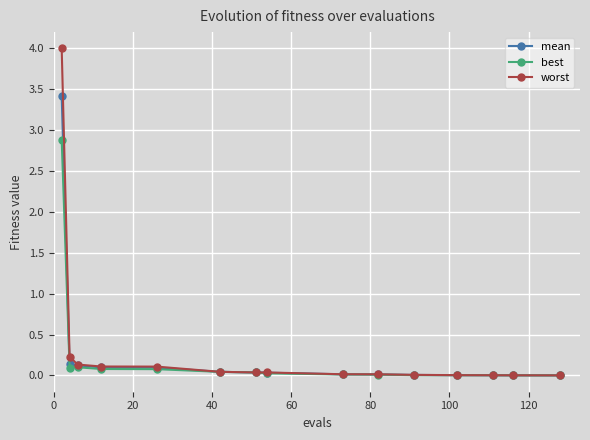

Rank the series by their maximum value, from lowest to highest.

best, mean, worst